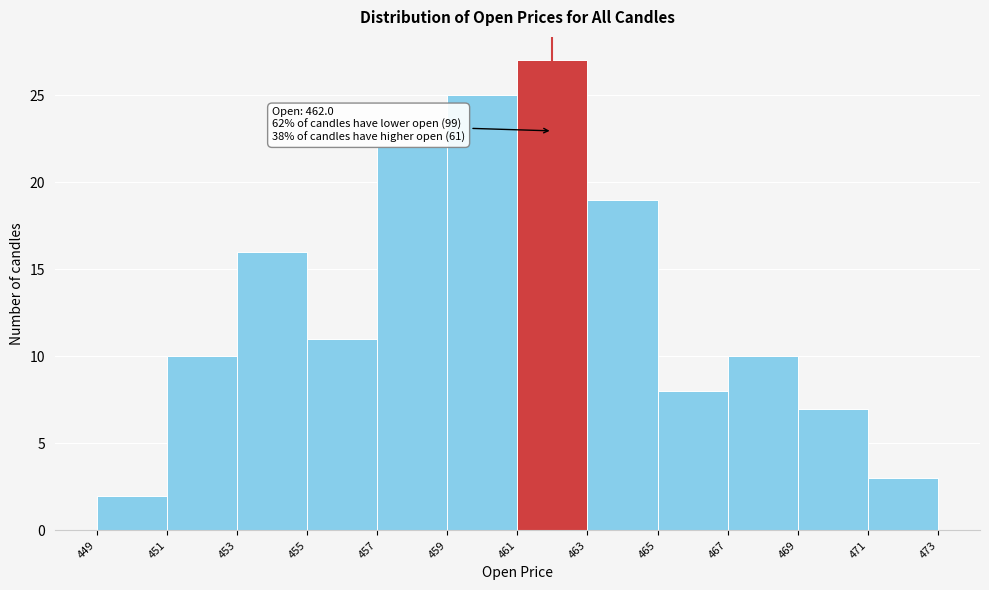

Over which range of the x-axis is the bar tallest?

461 to 463